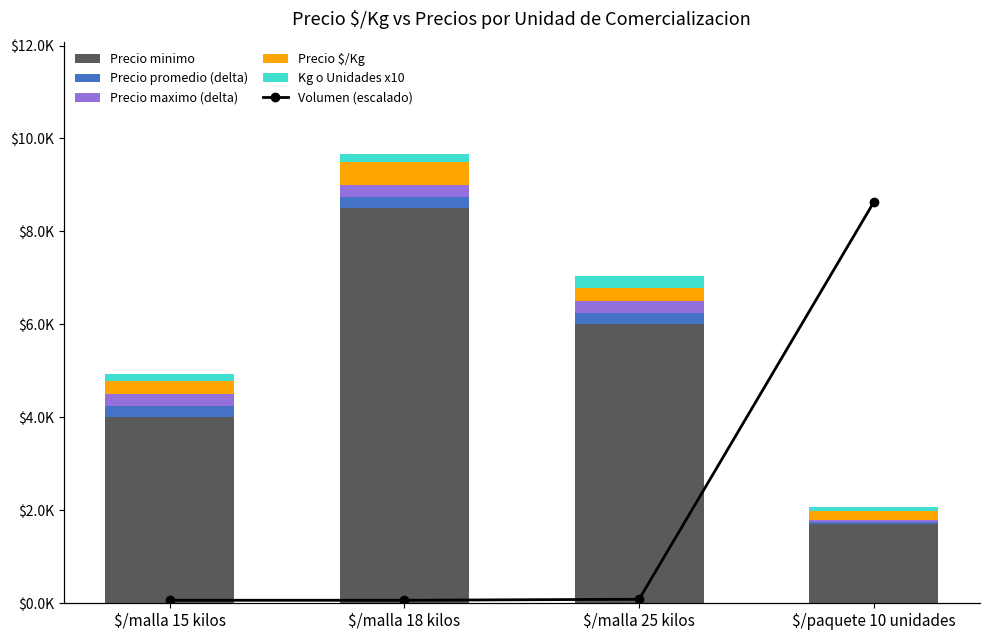

Reading right to left, list all the values displayed in this chart.

Precio minimo: $/paquete 10 unidades=1700.0	$/malla 25 kilos=6000.0	$/malla 18 kilos=8500.0	$/malla 15 kilos=4000.0
Precio promedio (delta): $/paquete 10 unidades=50.0	$/malla 25 kilos=250.0	$/malla 18 kilos=250.0	$/malla 15 kilos=250.0
Precio maximo (delta): $/paquete 10 unidades=50.0	$/malla 25 kilos=250.0	$/malla 18 kilos=250.0	$/malla 15 kilos=250.0
Precio $/Kg: $/paquete 10 unidades=175.0	$/malla 25 kilos=283.0	$/malla 18 kilos=486.0	$/malla 15 kilos=283.0
Kg o Unidades x10: $/paquete 10 unidades=100.0	$/malla 25 kilos=250.0	$/malla 18 kilos=180.0	$/malla 15 kilos=150.0
Volumen (escalado): $/paquete 10 unidades=9249.2	$/malla 25 kilos=92.5	$/malla 18 kilos=69.4	$/malla 15 kilos=69.4